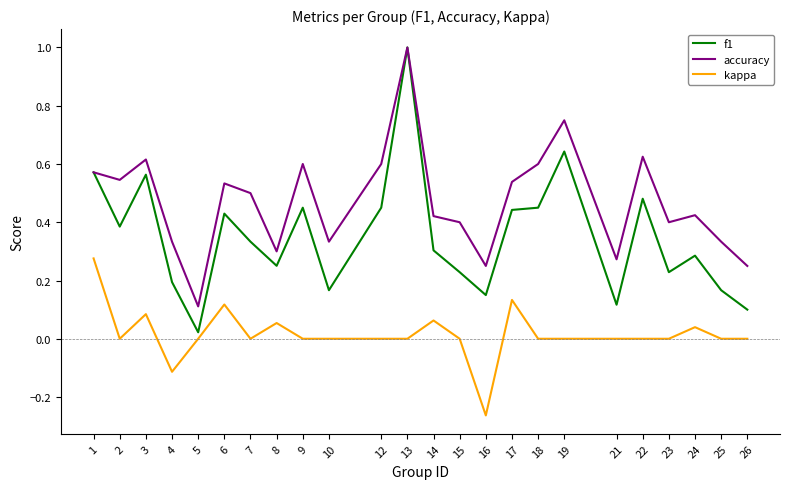

Rank the series by their average value, from lowest to highest.

kappa, f1, accuracy